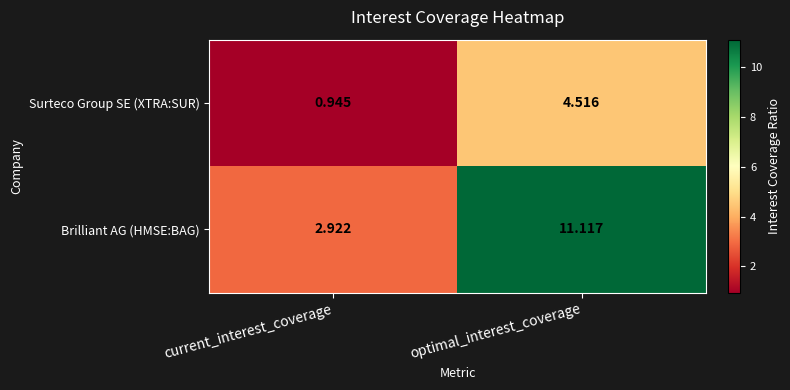

At which category is the sum across all series the highest?

optimal_interest_coverage